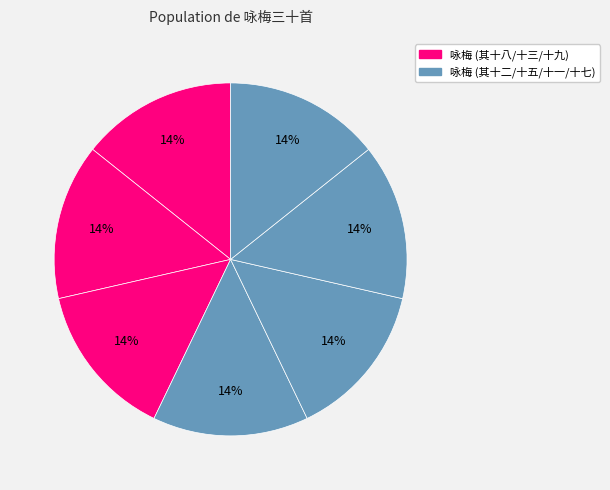

How many segments does this pie chart have?

7